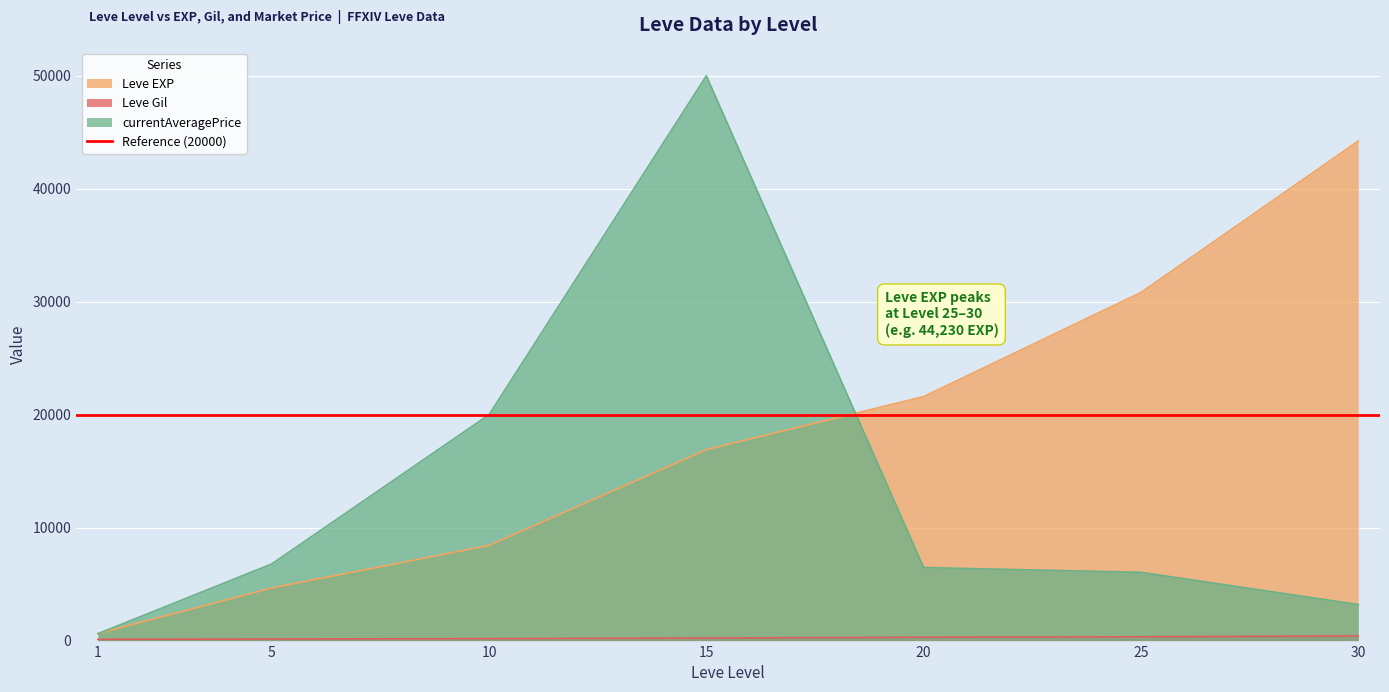

What are all the series names shown in the legend?

Leve EXP, Leve Gil, currentAveragePrice